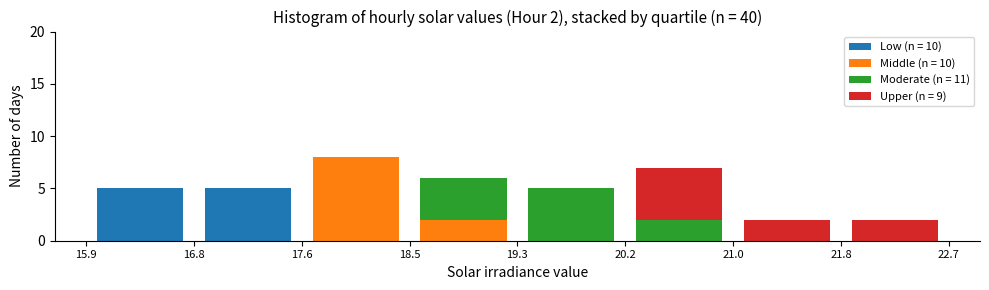

Which range on the x-axis has the tallest stacked bar (by total height)?

17.6 to 18.5